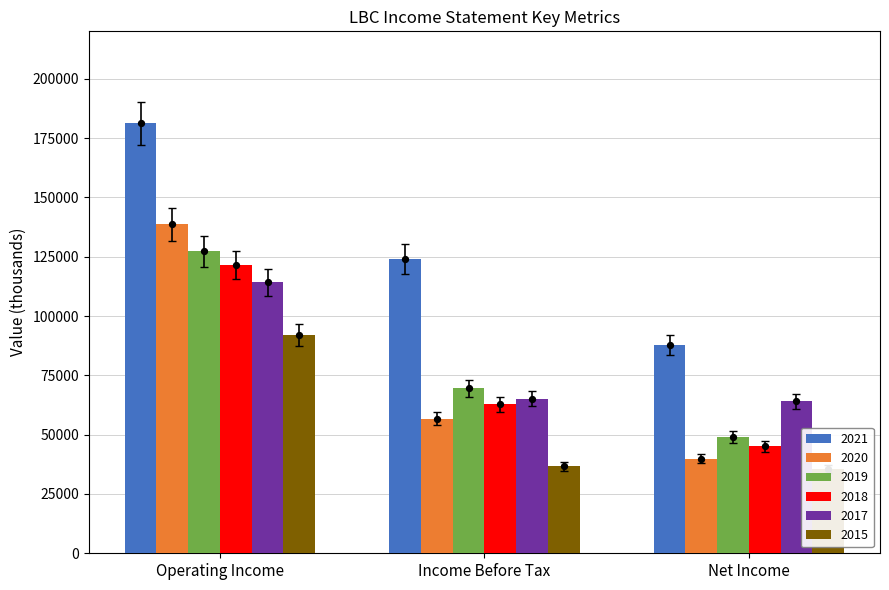

Which series reaches the maximum Y coordinate?

2021